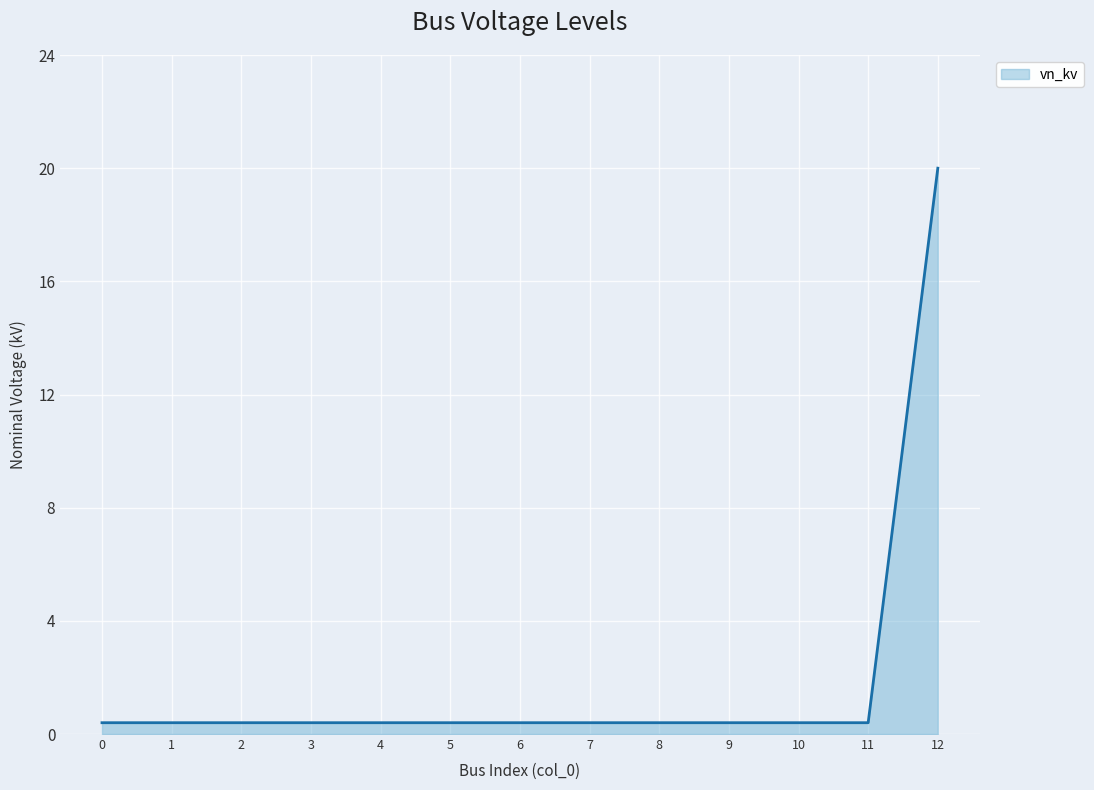

What is the difference between the maximum and minimum values?

19.6